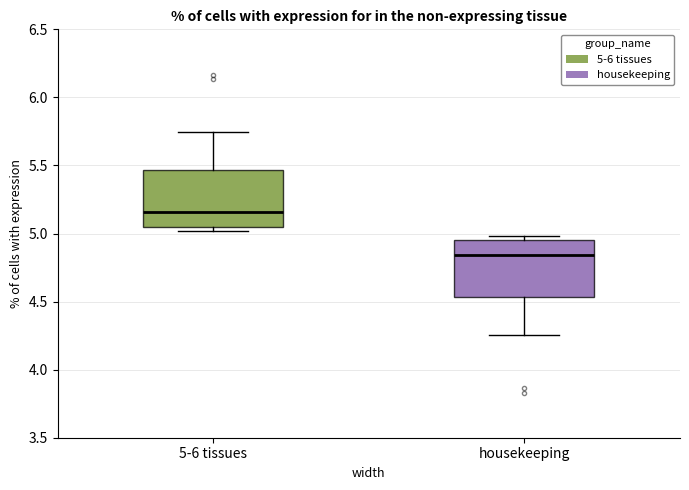

Reading left to right, transcribe this box plot: for each box, give where its median line is, the range the box spans, and where its two whiskers end, as read against the y-axis. The values are not printed on the chart, so give them approximately, as read against the axis.

5-6 tissues: median 5.15, box 5.05 to 5.45, whiskers 5.00 to 5.75
housekeeping: median 4.85, box 4.55 to 4.95, whiskers 4.25 to 5.00